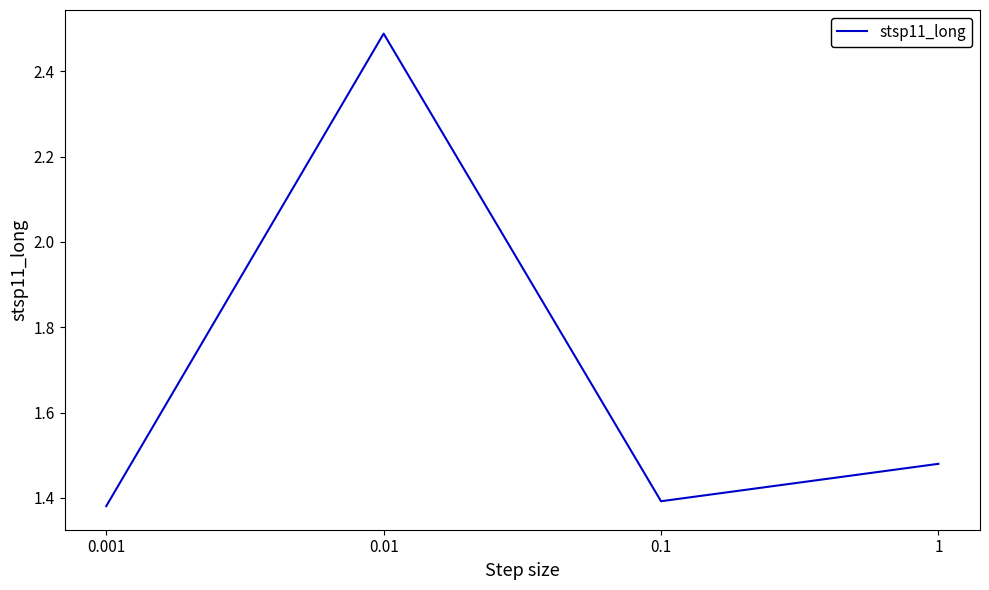

How many series are shown in this chart?

1